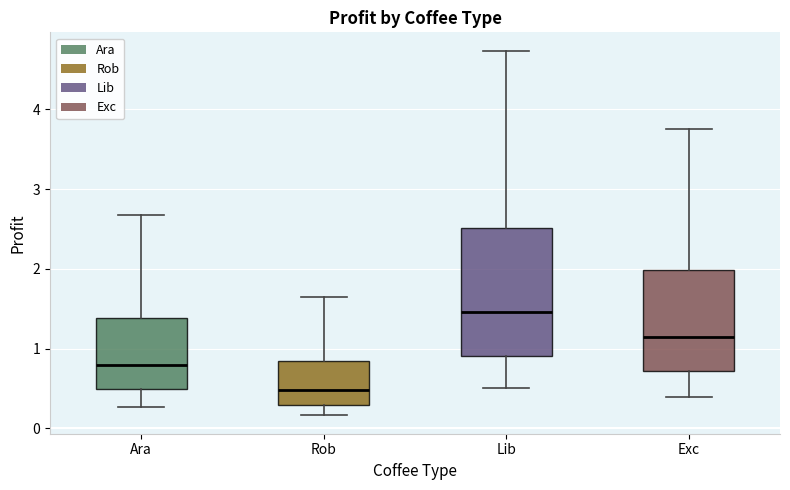

Which box has the highest median line?

Lib